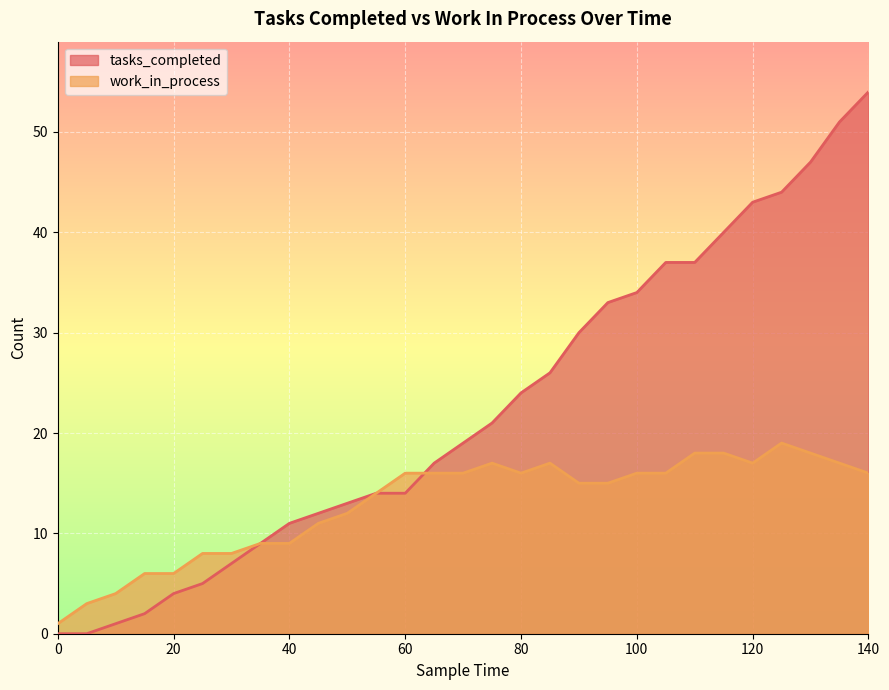

Reading right to left, extract all data points from this chart.

tasks_completed: 54	51	47	44	43	40	37	37	34	33	30	26	24	21	19	17	14	14	13	12	11	9	7	5	4	2	1	0	0
work_in_process: 16	17	18	19	17	18	18	16	16	15	15	17	16	17	16	16	16	14	12	11	9	9	8	8	6	6	4	3	1